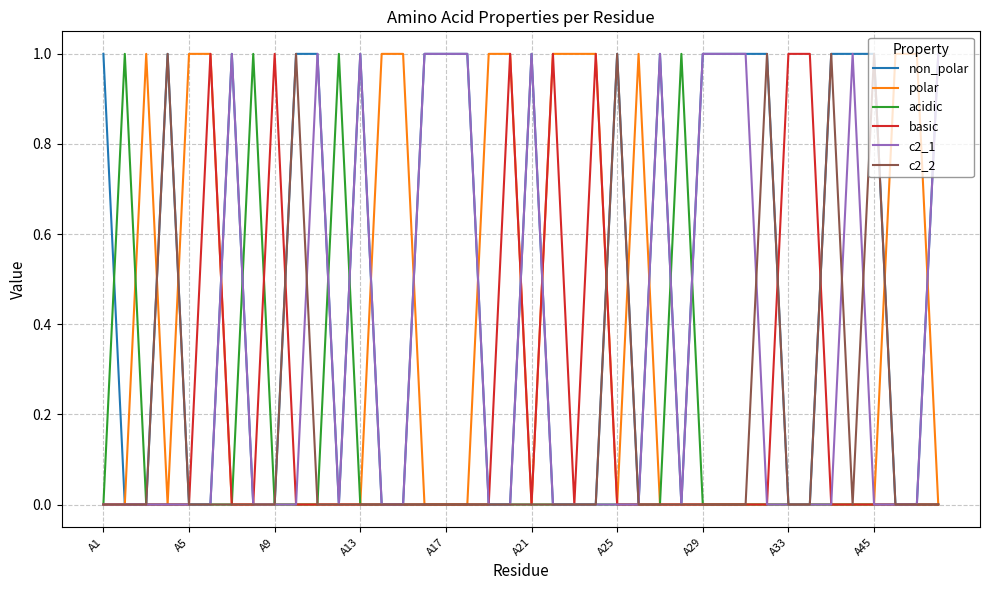

Which series has the largest total across all categories?

non_polar